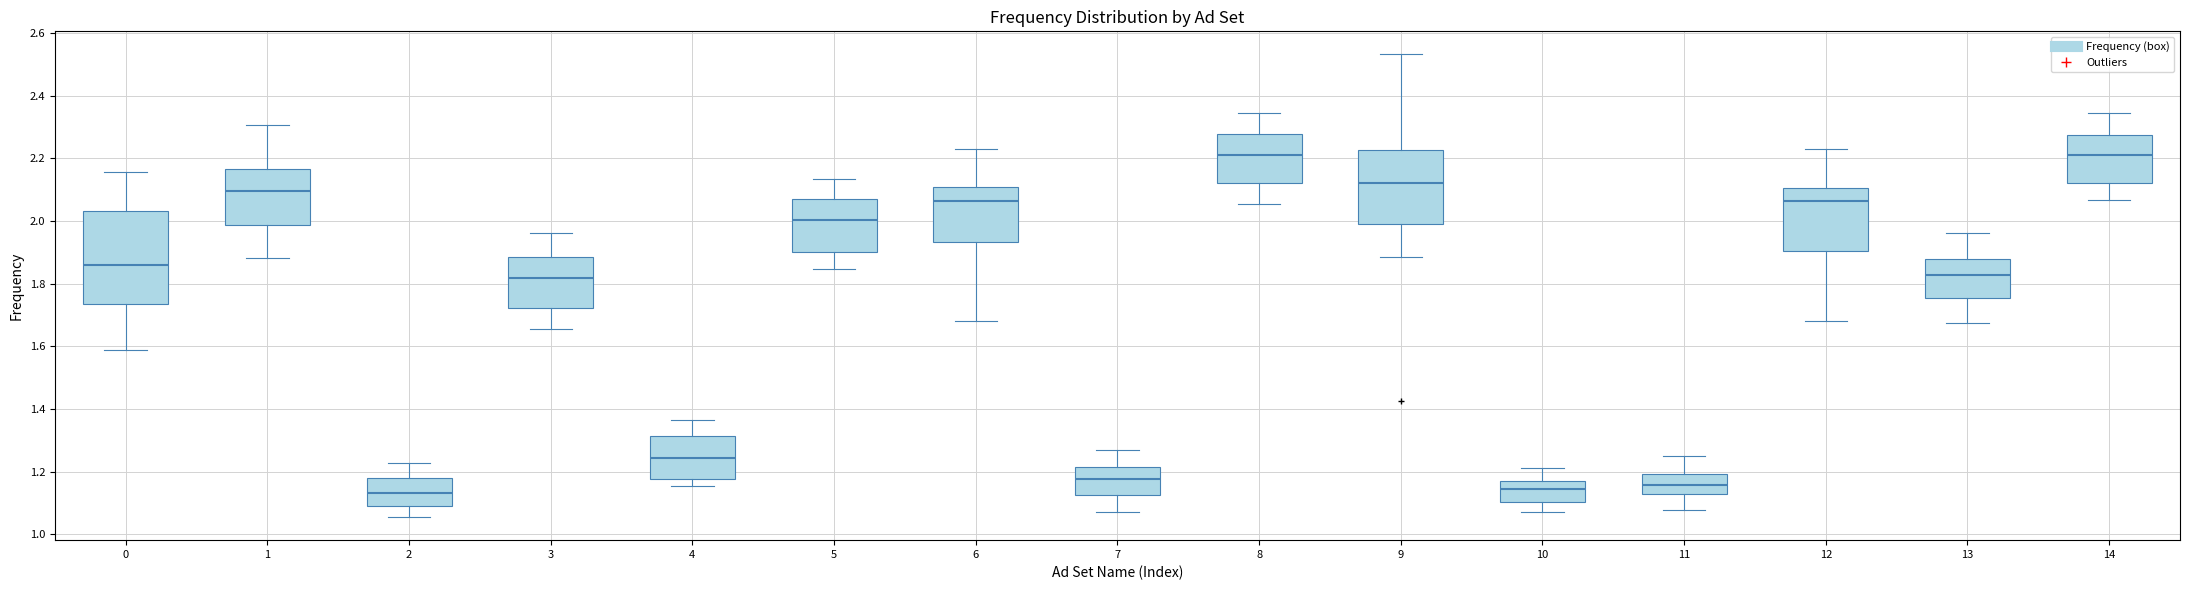

Reading left to right, transcribe this box plot: for each box, give where its median line is, the range the box spans, and where its two whiskers end, as read against the y-axis. The values are not printed on the chart, so give them approximately, as read against the axis.

0: median 1.86, box 1.74 to 2.04, whiskers 1.58 to 2.16
1: median 2.10, box 1.98 to 2.16, whiskers 1.88 to 2.30
2: median 1.14, box 1.10 to 1.18, whiskers 1.06 to 1.22
3: median 1.82, box 1.72 to 1.88, whiskers 1.66 to 1.96
4: median 1.24, box 1.18 to 1.32, whiskers 1.16 to 1.36
5: median 2.00, box 1.90 to 2.08, whiskers 1.84 to 2.14
6: median 2.06, box 1.94 to 2.10, whiskers 1.68 to 2.24
7: median 1.18, box 1.12 to 1.22, whiskers 1.08 to 1.28
8: median 2.22, box 2.12 to 2.28, whiskers 2.06 to 2.34
9: median 2.12, box 2.00 to 2.22, whiskers 1.88 to 2.54
10: median 1.14, box 1.10 to 1.18, whiskers 1.08 to 1.22
11: median 1.16, box 1.12 to 1.20, whiskers 1.08 to 1.26
12: median 2.06, box 1.90 to 2.10, whiskers 1.68 to 2.24
13: median 1.82, box 1.76 to 1.88, whiskers 1.68 to 1.96
14: median 2.22, box 2.12 to 2.28, whiskers 2.06 to 2.34